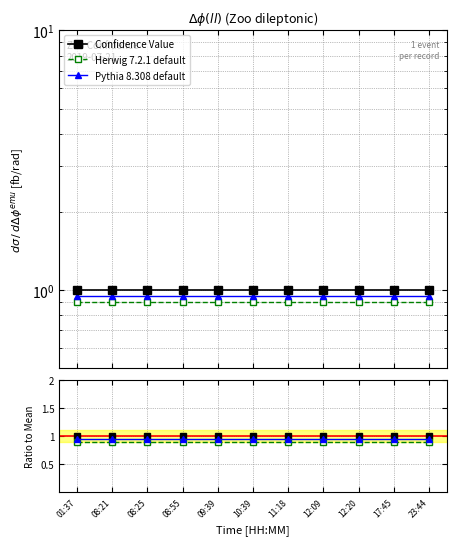

Read the Herwig 7.2.1 default value at 08:25.

0.9